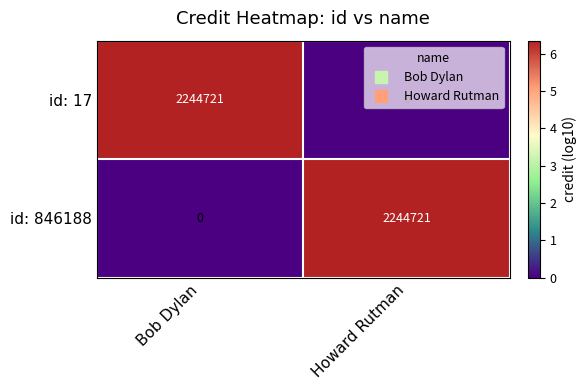

What is the difference between the id: 17 values at Bob Dylan and Howard Rutman?

2244721